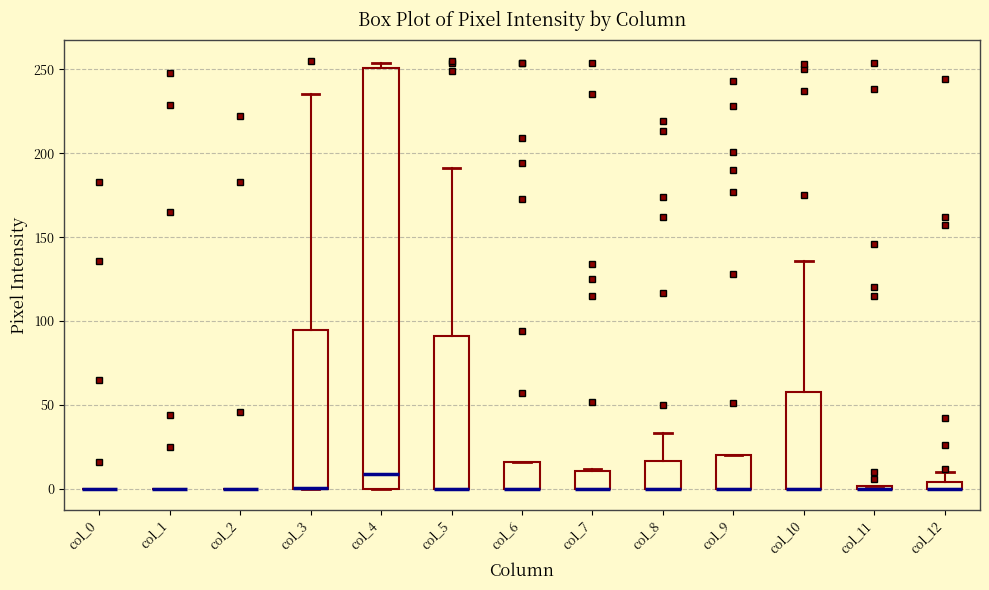

Where does the upper whisker of the box for col_3 end on the y-axis? The values are not printed on the chart, so give them approximately, as read against the axis.

235